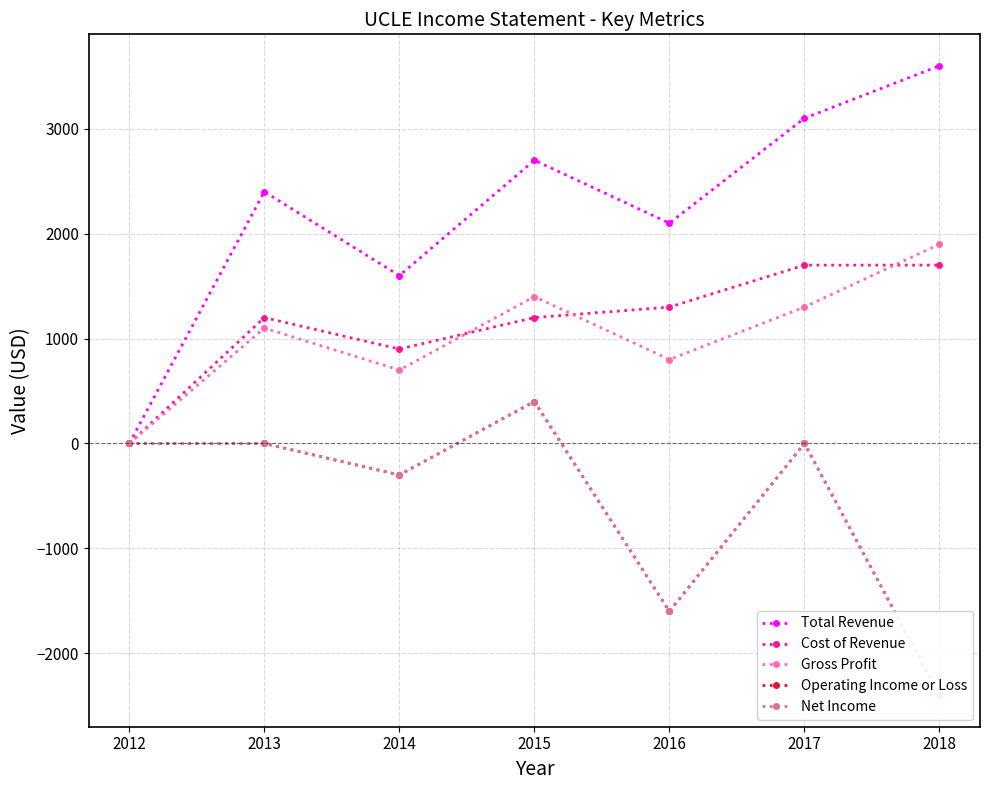

True or false: Cost of Revenue has a value of 377 at 2015.

False